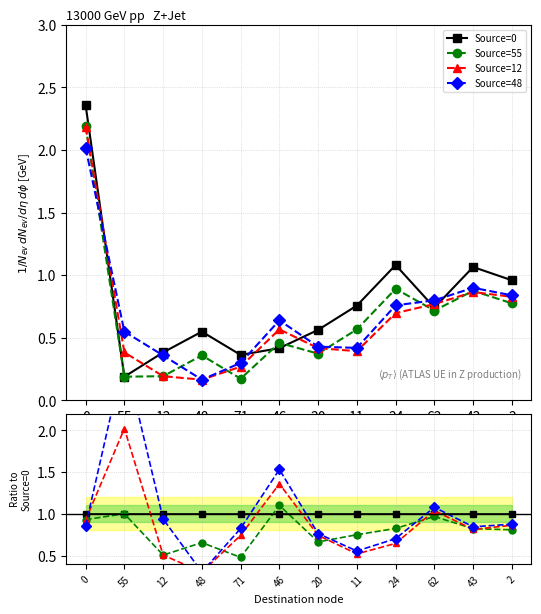

How many series are shown in this chart?

4